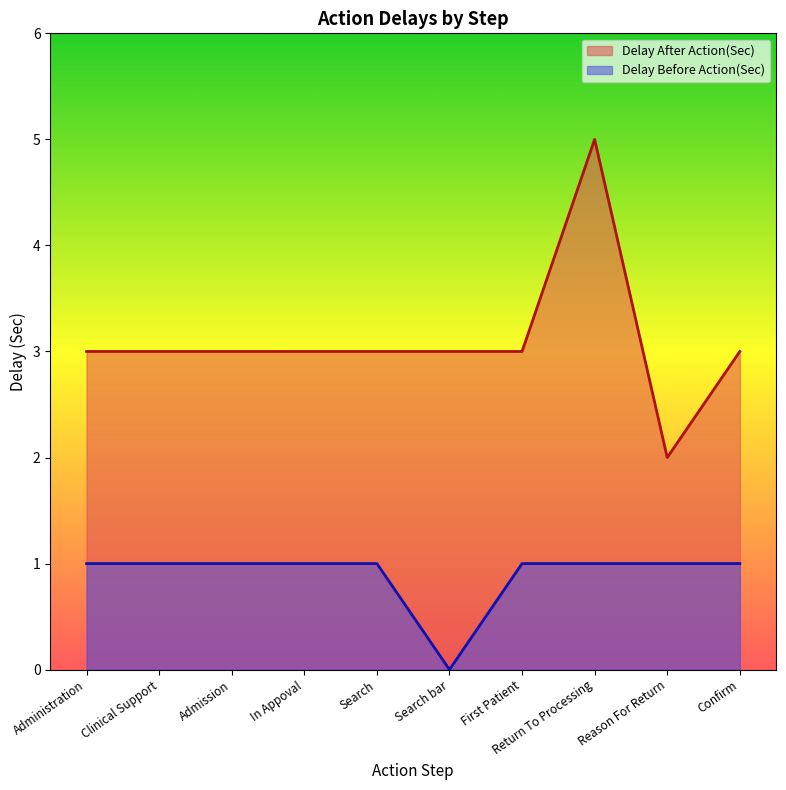

What is the label of the 10th point from the left?

Confirm